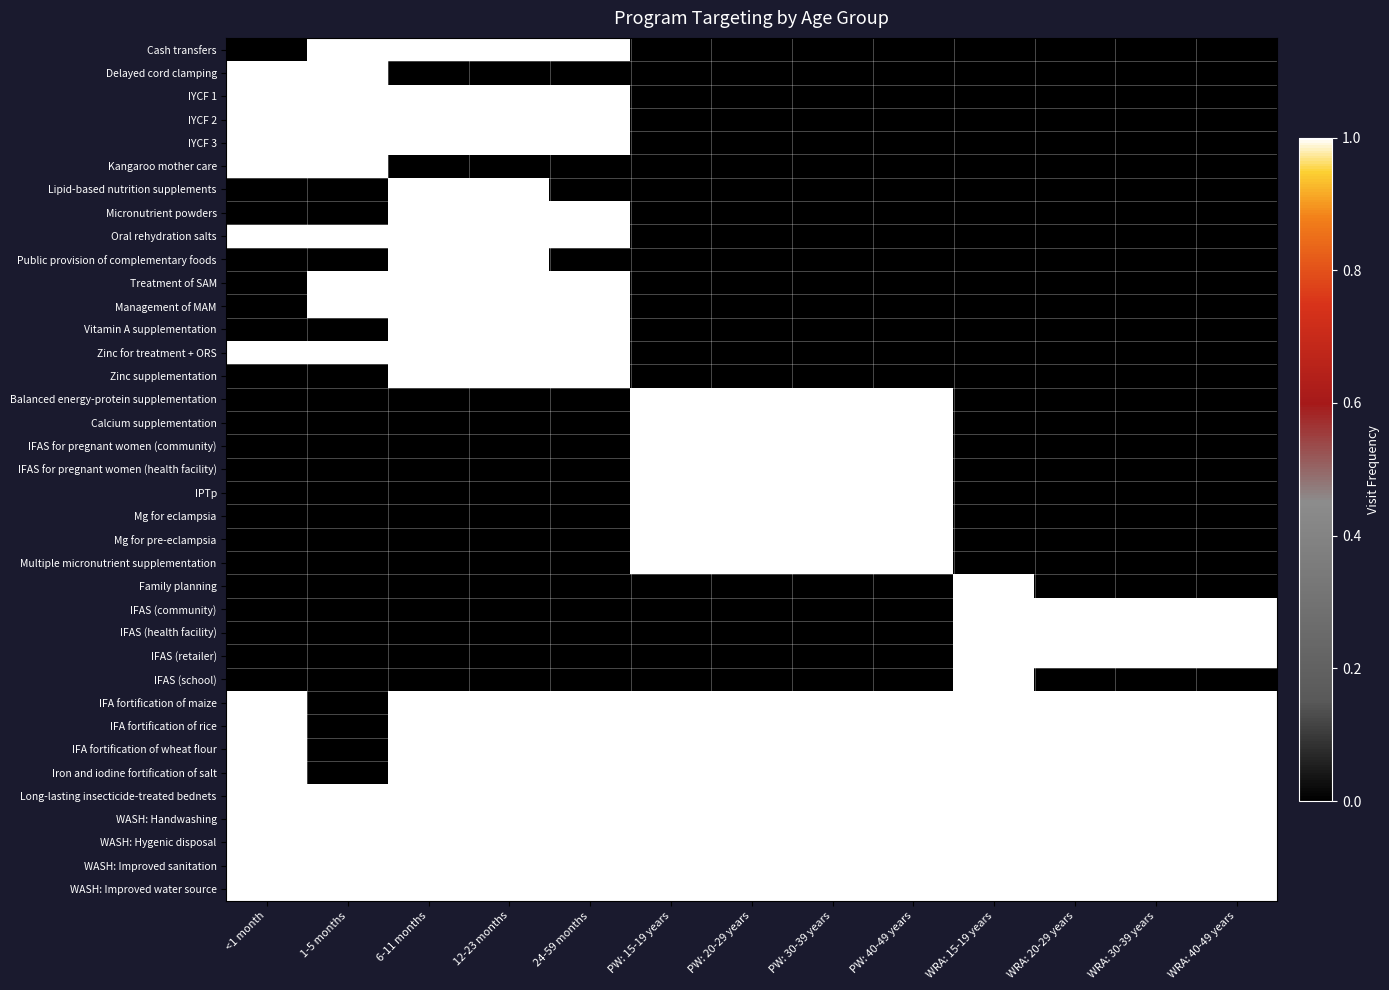

At which category is the sum across all series the highest?

6-11 months